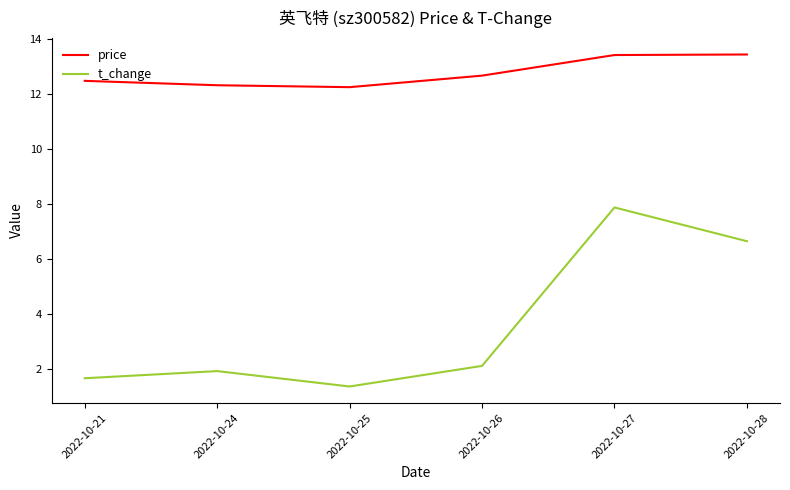

True or false: t_change and price cross at least once.

False